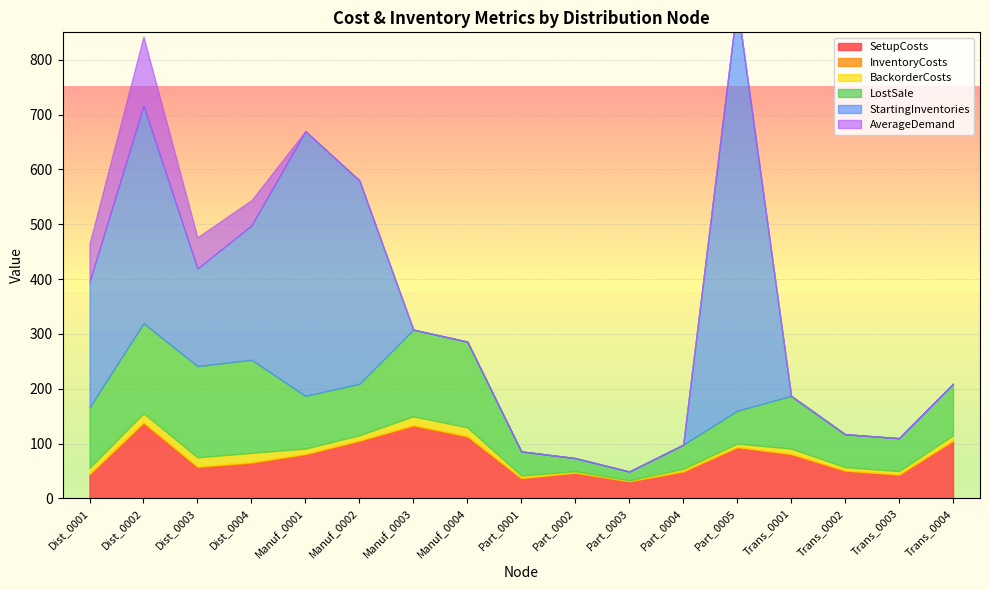

What is the sum of all BackorderCosts values?

161.3